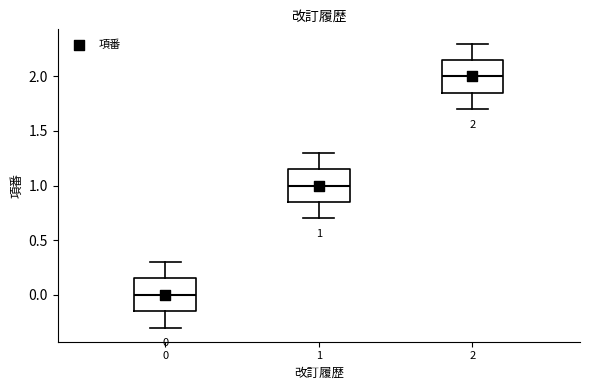

Which box has the lowest median line?

0